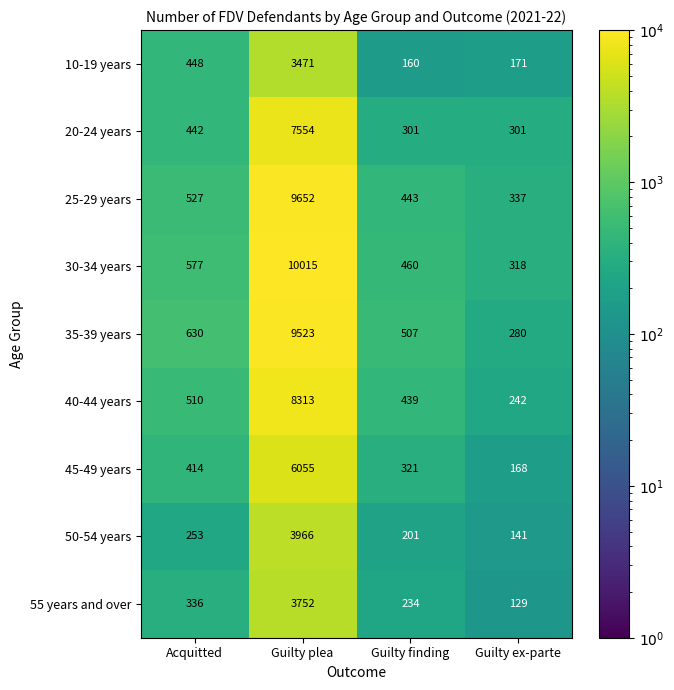

Rank the series by their maximum value, from lowest to highest.

10-19 years, 55 years and over, 50-54 years, 45-49 years, 20-24 years, 40-44 years, 35-39 years, 25-29 years, 30-34 years